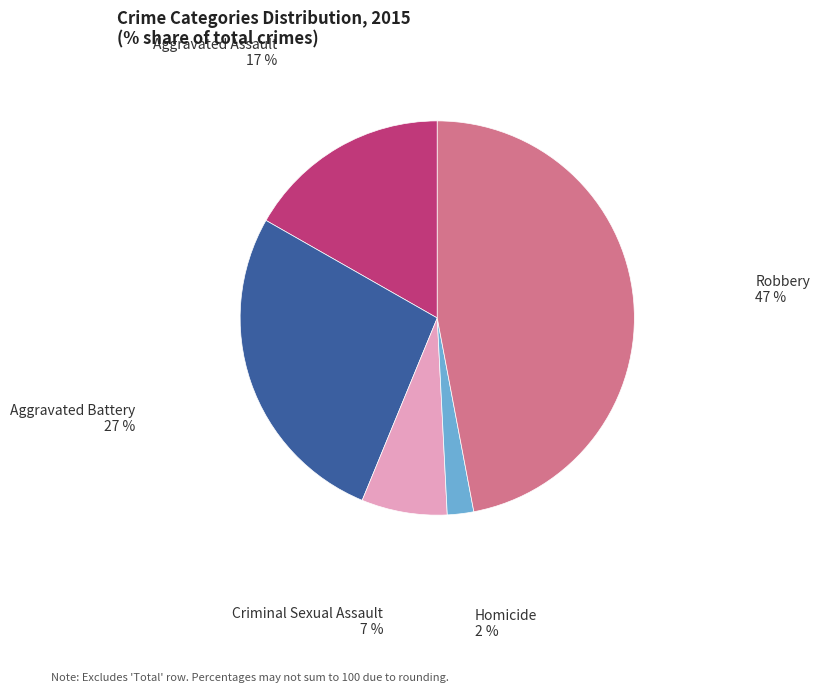

To the nearest percent, what percentage of the pie is Aggravated Assault?

17%